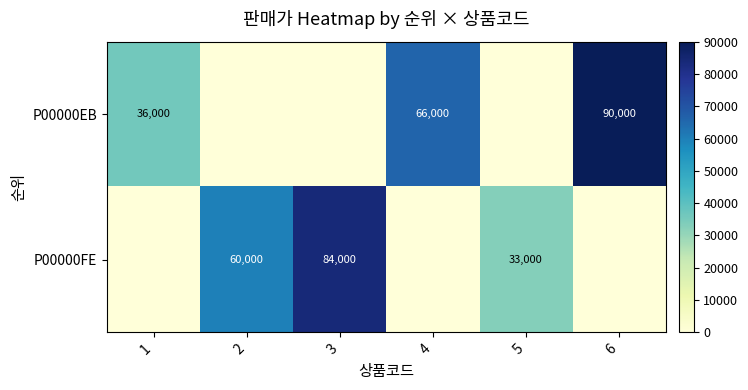

The P00000EB series shows 36000 at 1. True or false?

True